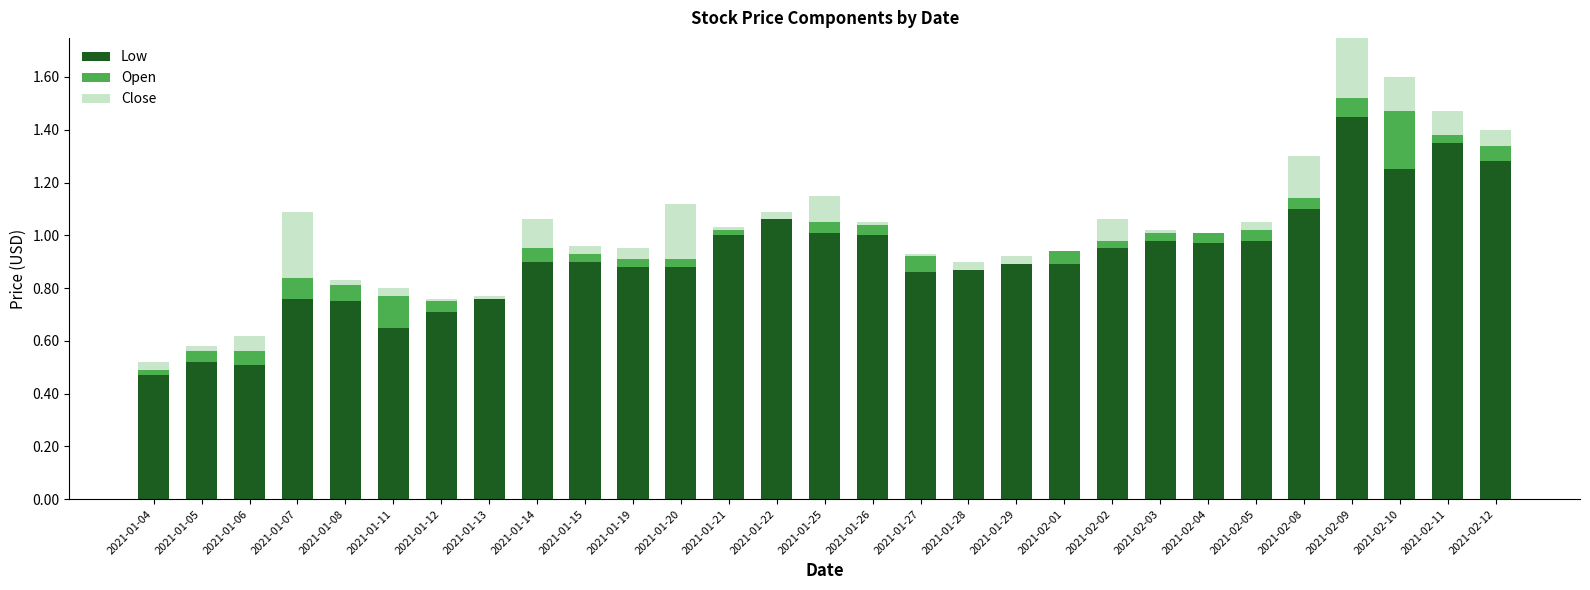

What are all the series names shown in the legend?

Low, Open, Close